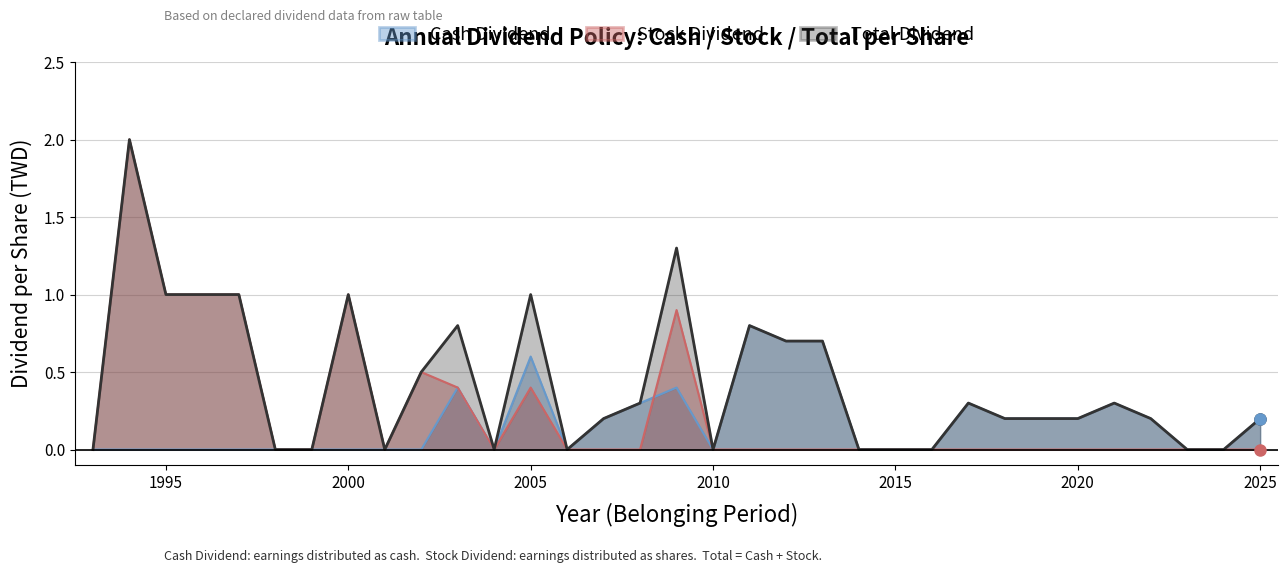

Where is the first local maximum for Stock Dividend?

1994